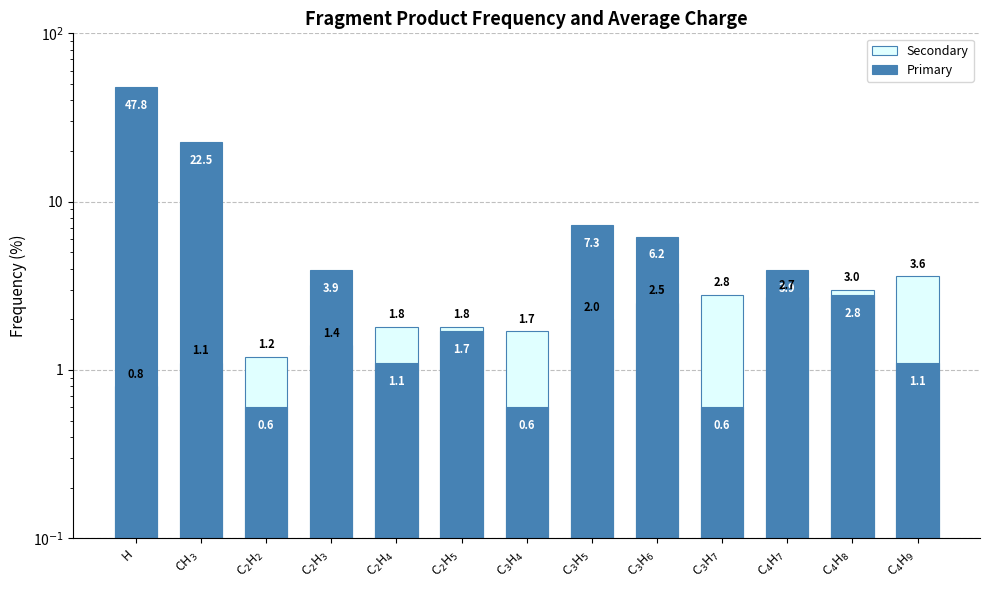

What is the difference between the Primary values at C$_4$H$_9$ and C$_2$H$_2$?

0.5